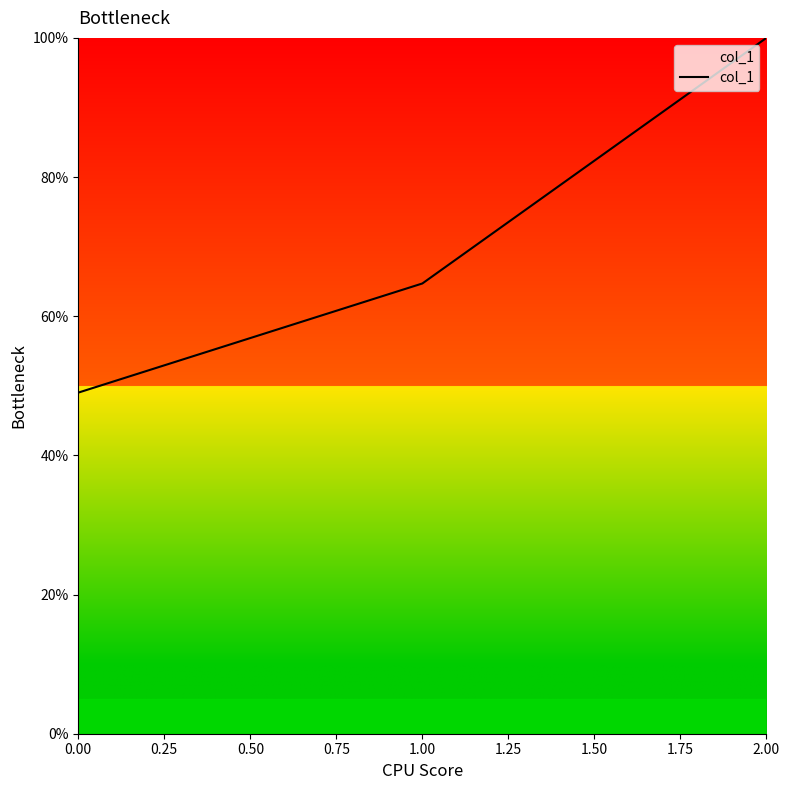

At which category does the chart reach its peak across all series?

2.00